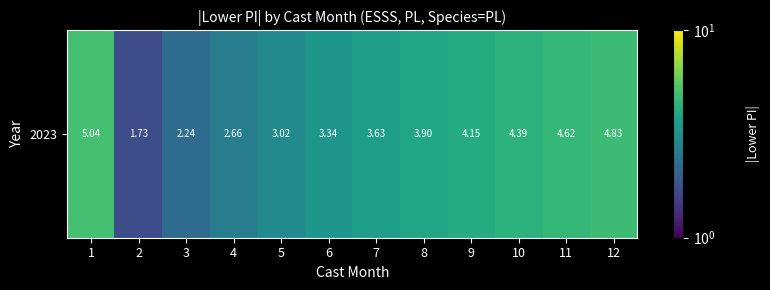

The value at 3 is 2.2. True or false?

True